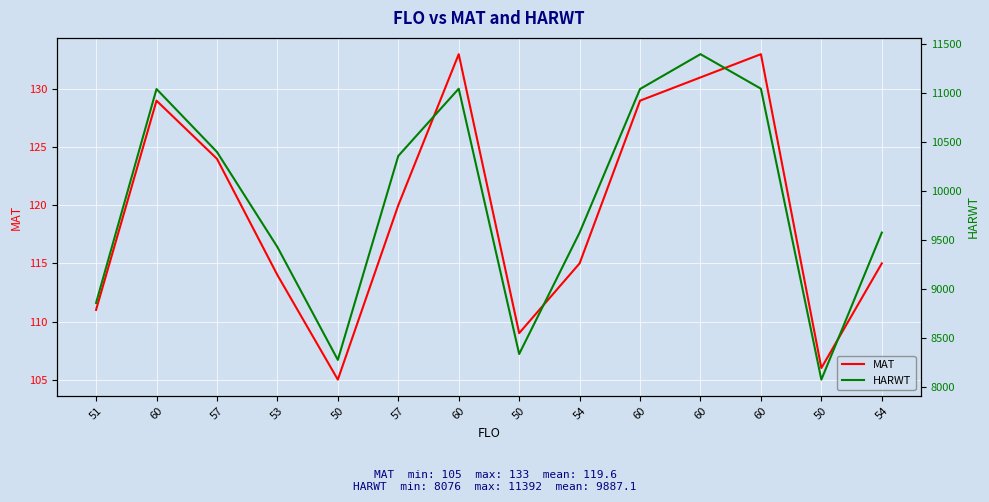

What is the lowest value of the HARWT series?

8076